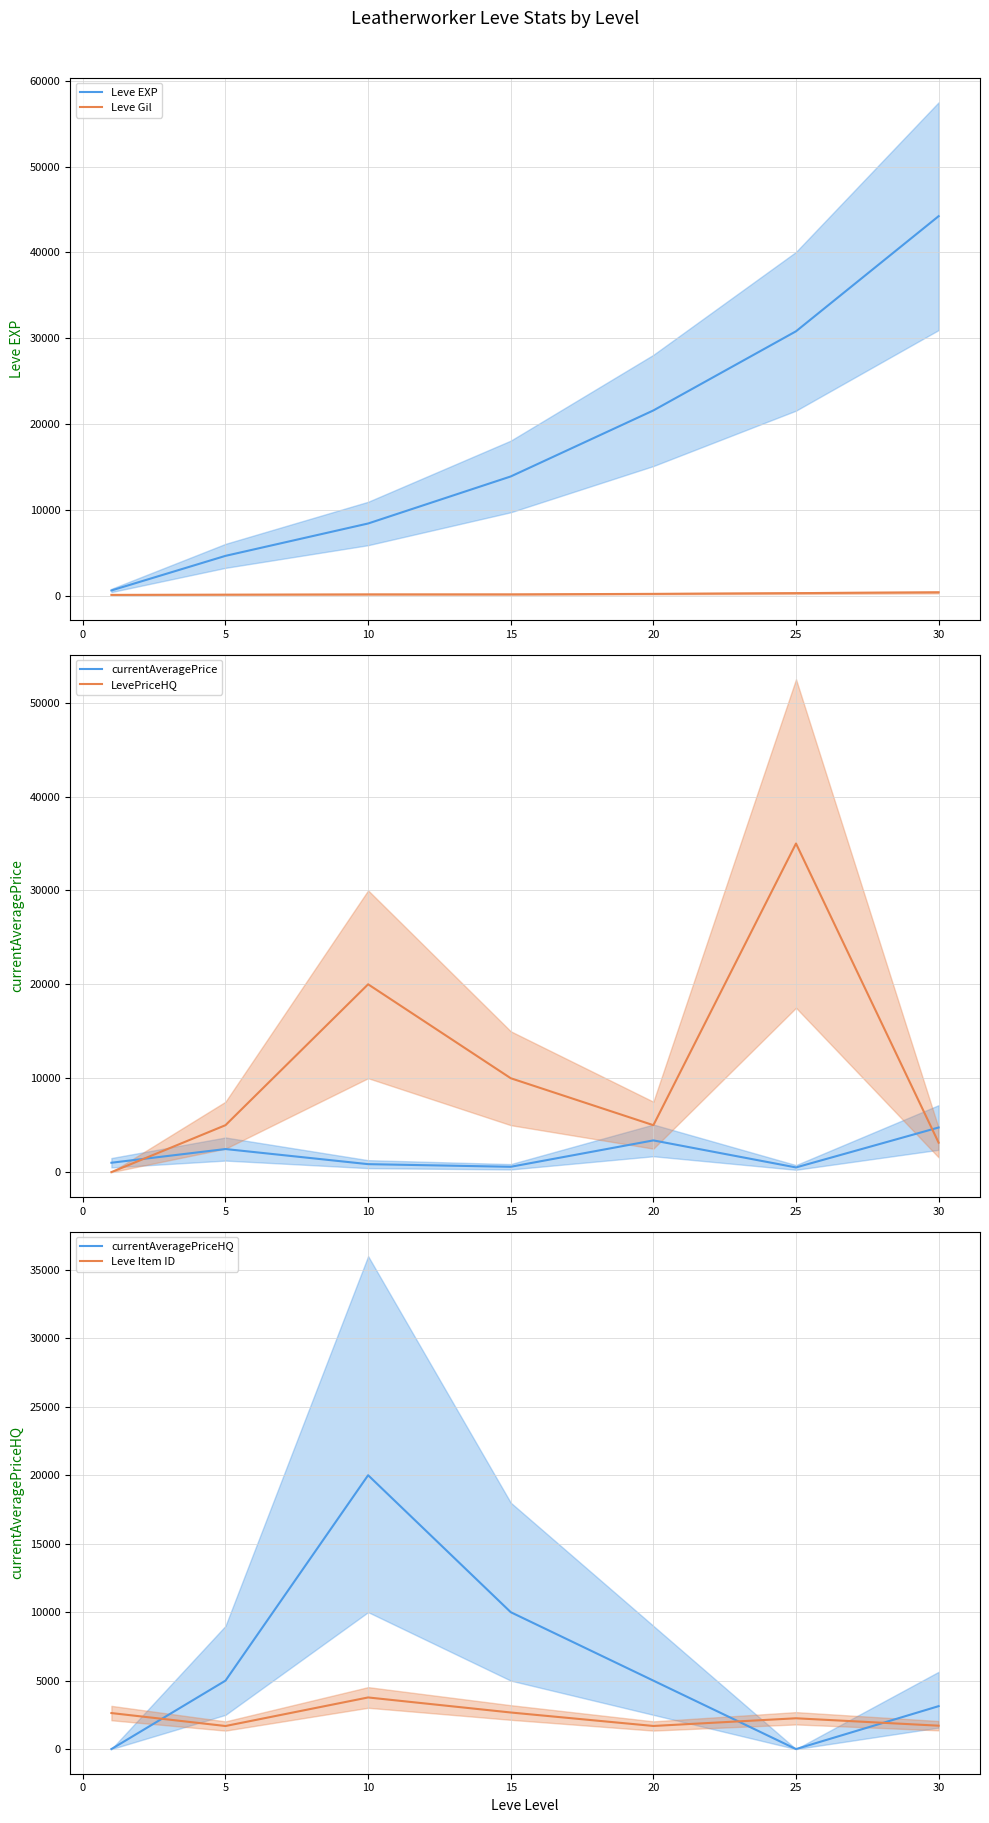

How many interior local valleys does the LevePriceHQ series have?

1